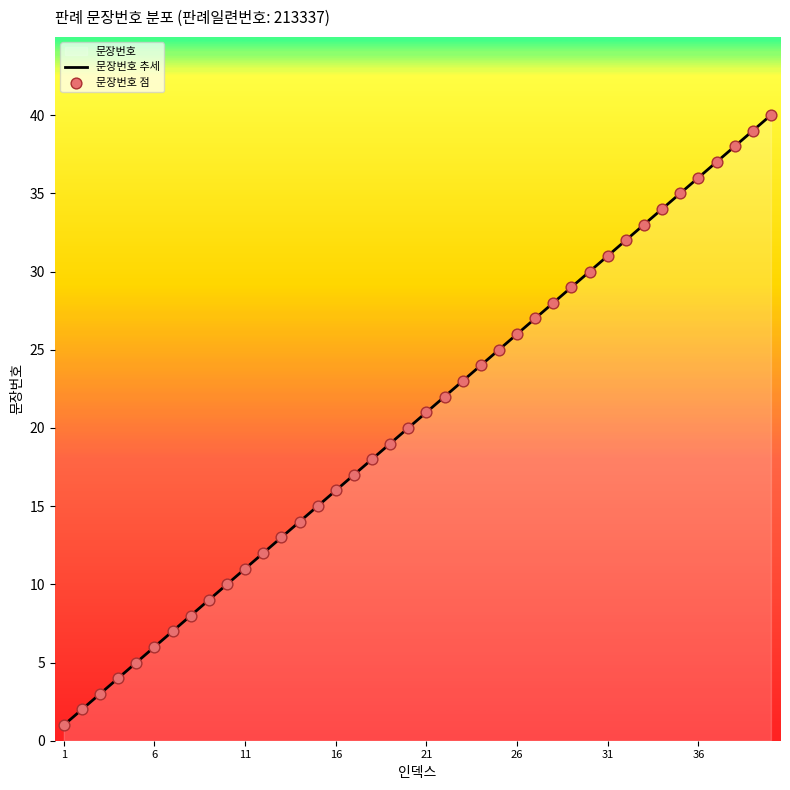

Which series has the largest Y range (max minus min)?

문장번호 추세